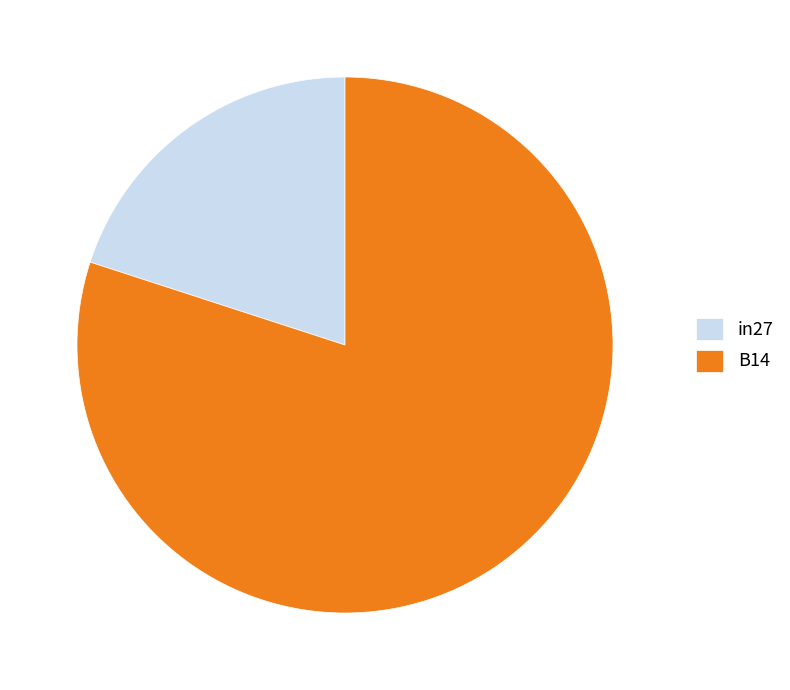

Count the number of slices in the pie.

2